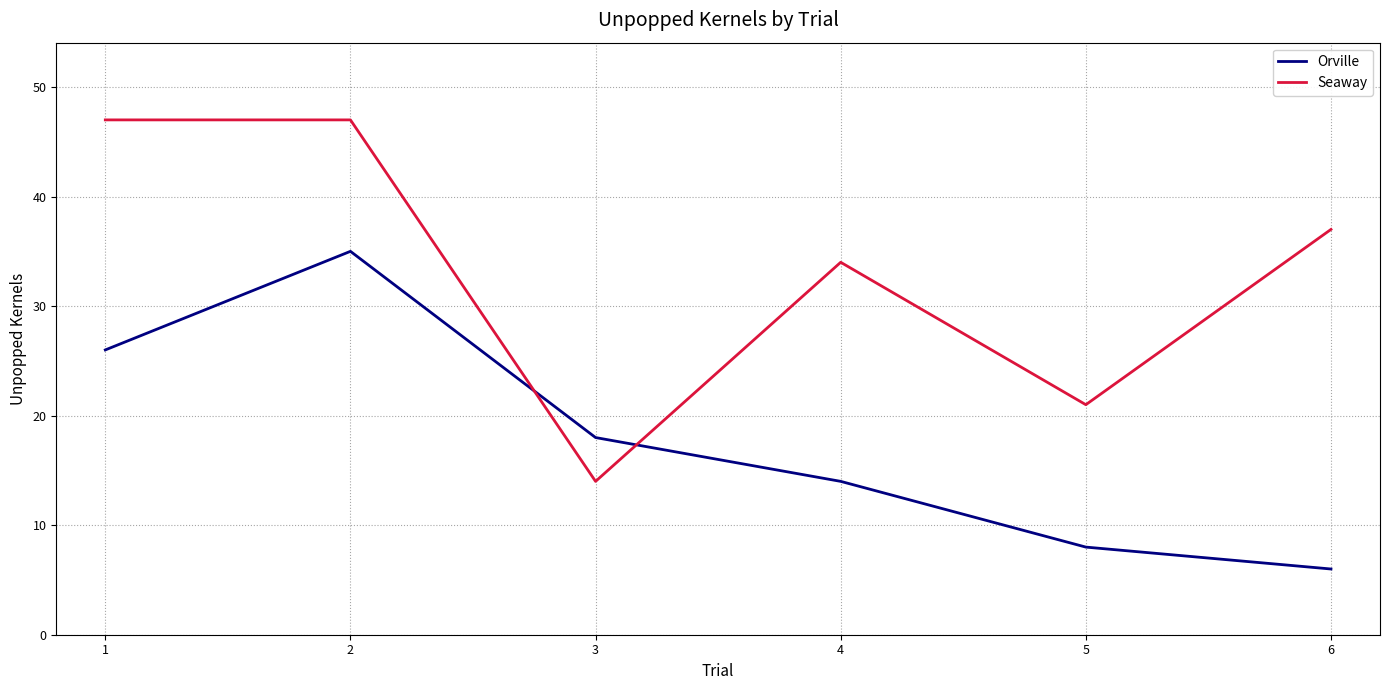

Is it true that Orville equals 11 at 6?

False